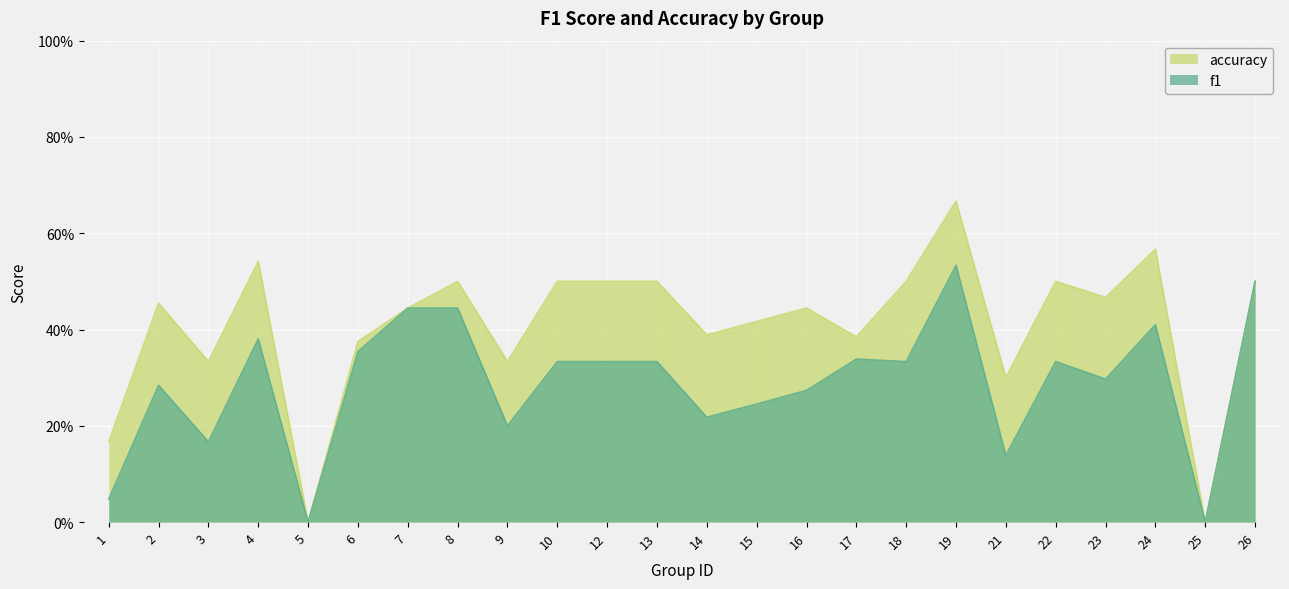

Rank the categories by f1 value from highest to lowest.

19, 26, 7, 8, 24, 4, 6, 17, 10, 12, 13, 18, 22, 23, 2, 16, 15, 14, 9, 3, 21, 1, 5, 25